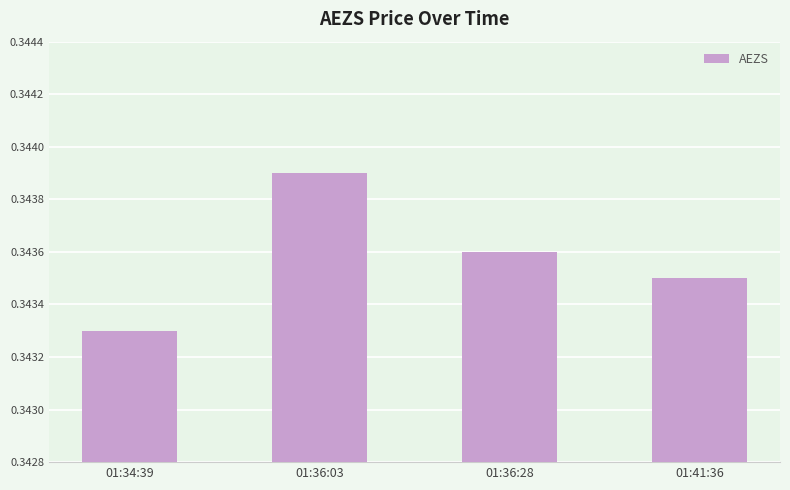

Does the chart contain any negative values?

No